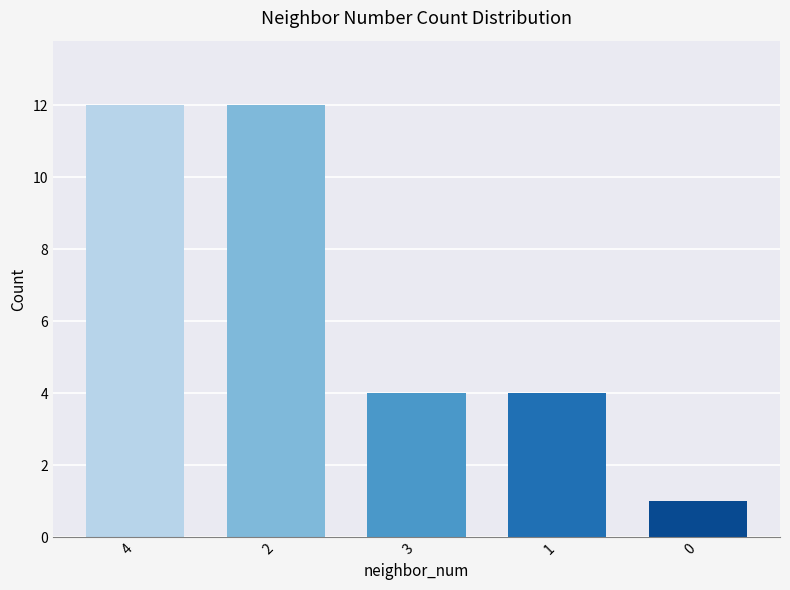

Approximately how many times larger is the value at 1 compared to 0?

4.0